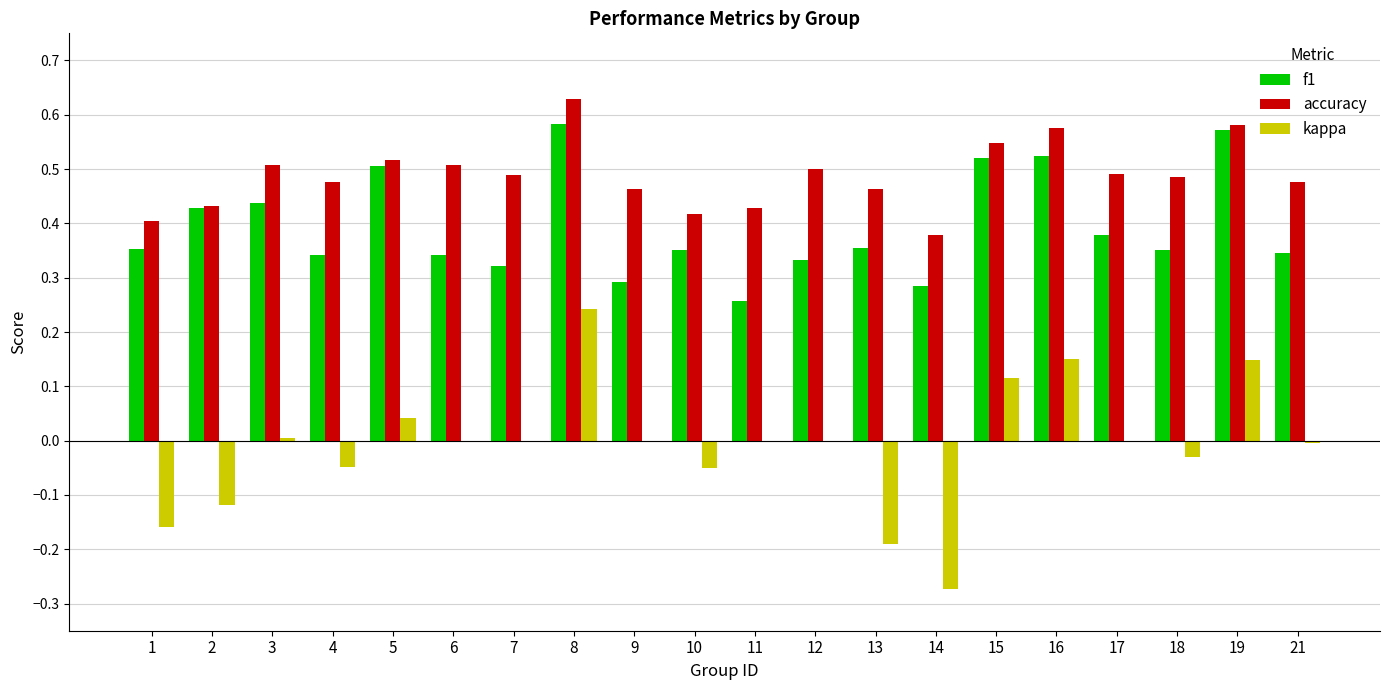

Between 9 and 13, which series saw the biggest shift?

kappa